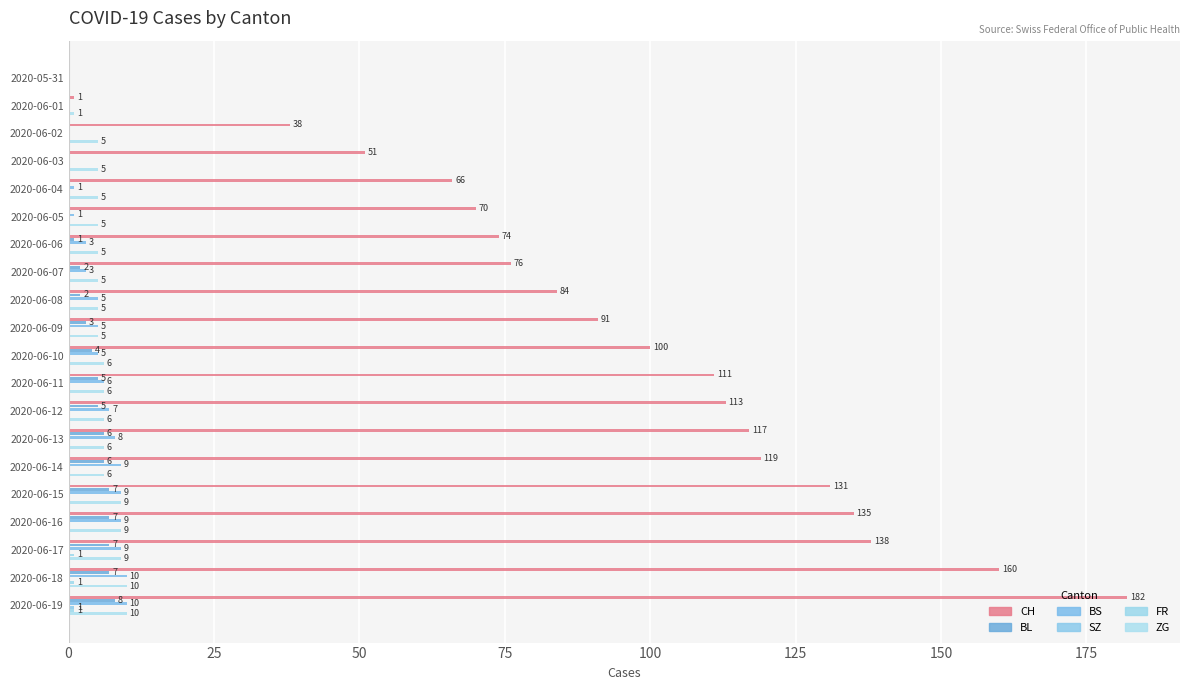

What is the average value of the ZG series?

6